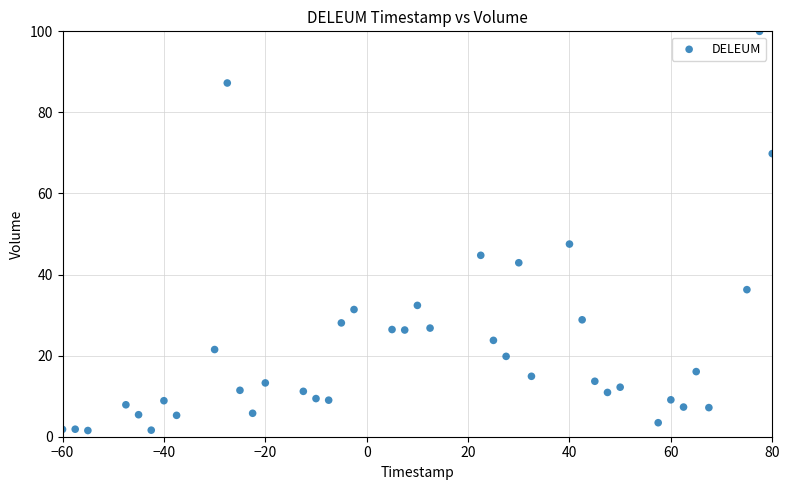

What Y value in the scatter plot is closest to 50?

47.5